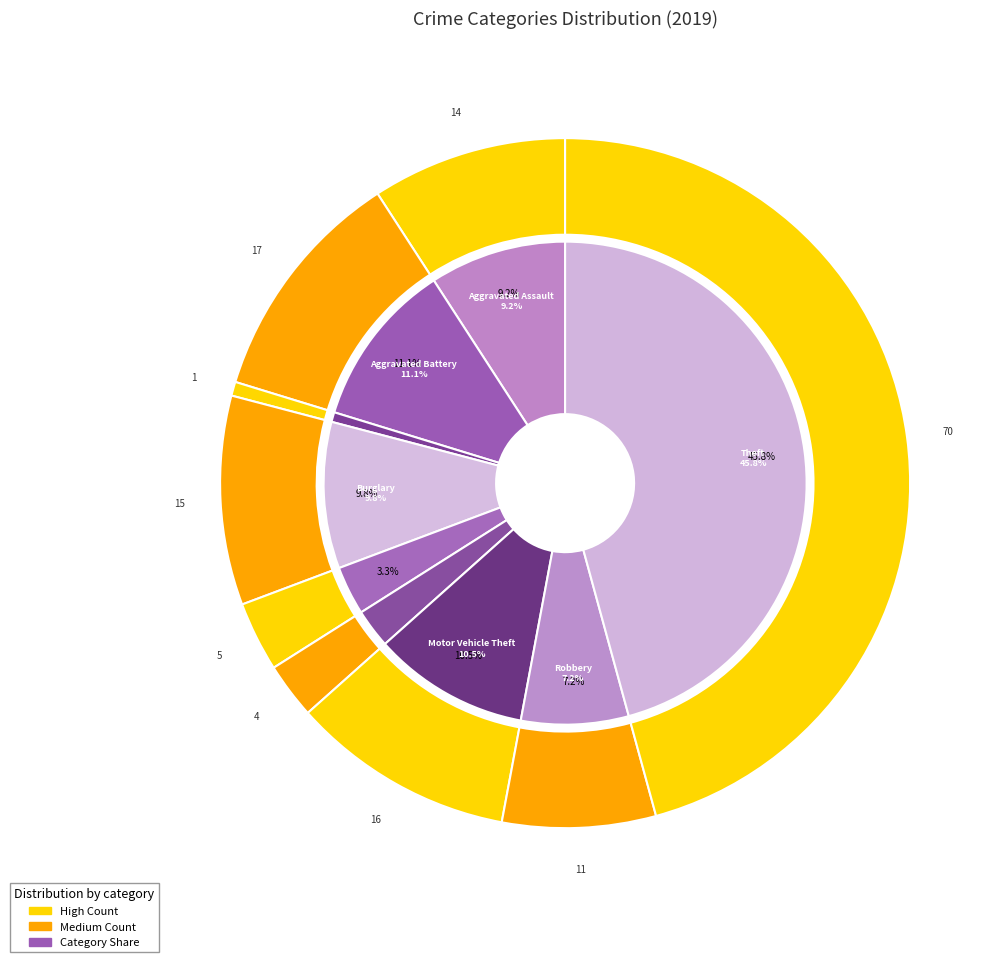

The Aggravated Battery slice represents 11% of the pie. True or false?

True